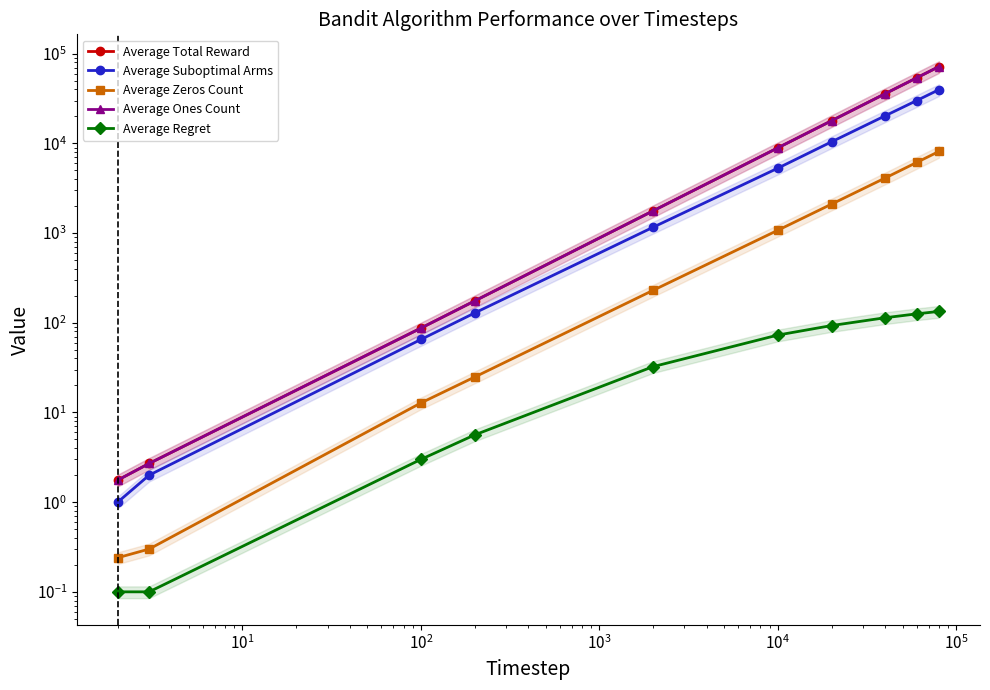

Which series has the largest total across all categories?

Average Total Reward